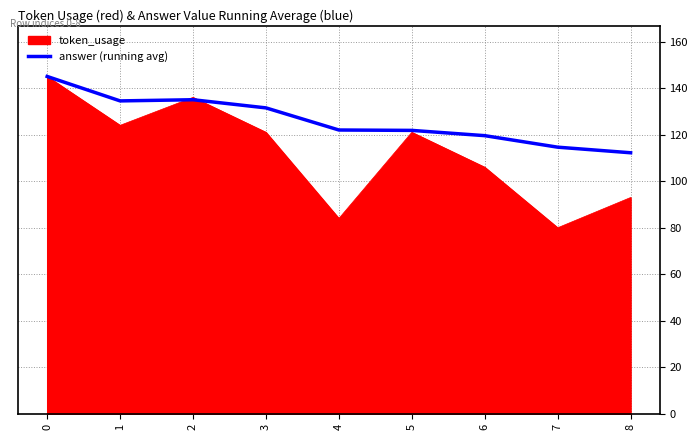

True or false: token_usage has a value of 160.5 at 8.

False